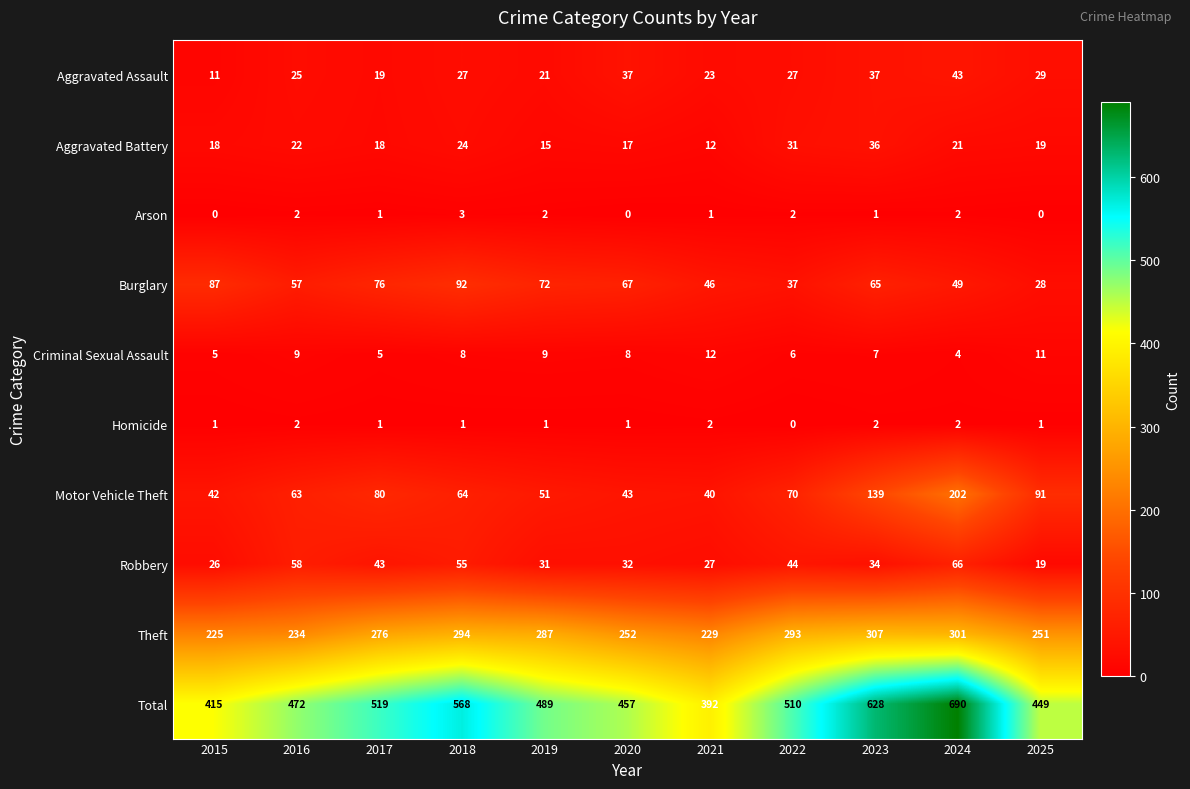

At which category is the sum across all series the highest?

2024